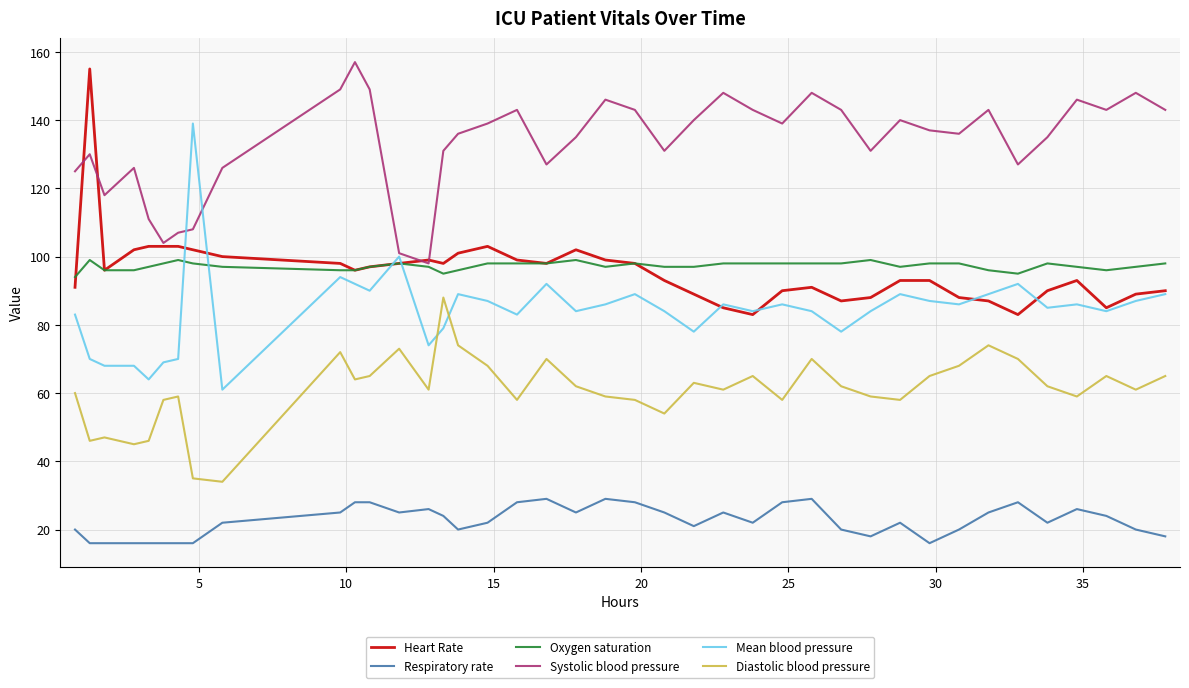

True or false: Diastolic blood pressure and Systolic blood pressure cross at least once.

False